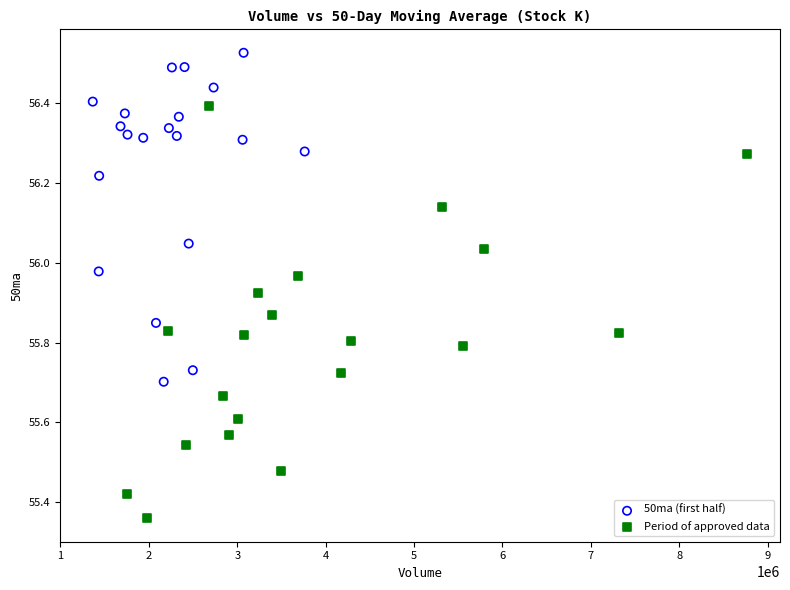

Which series contains the highest Y value?

50ma (first half)